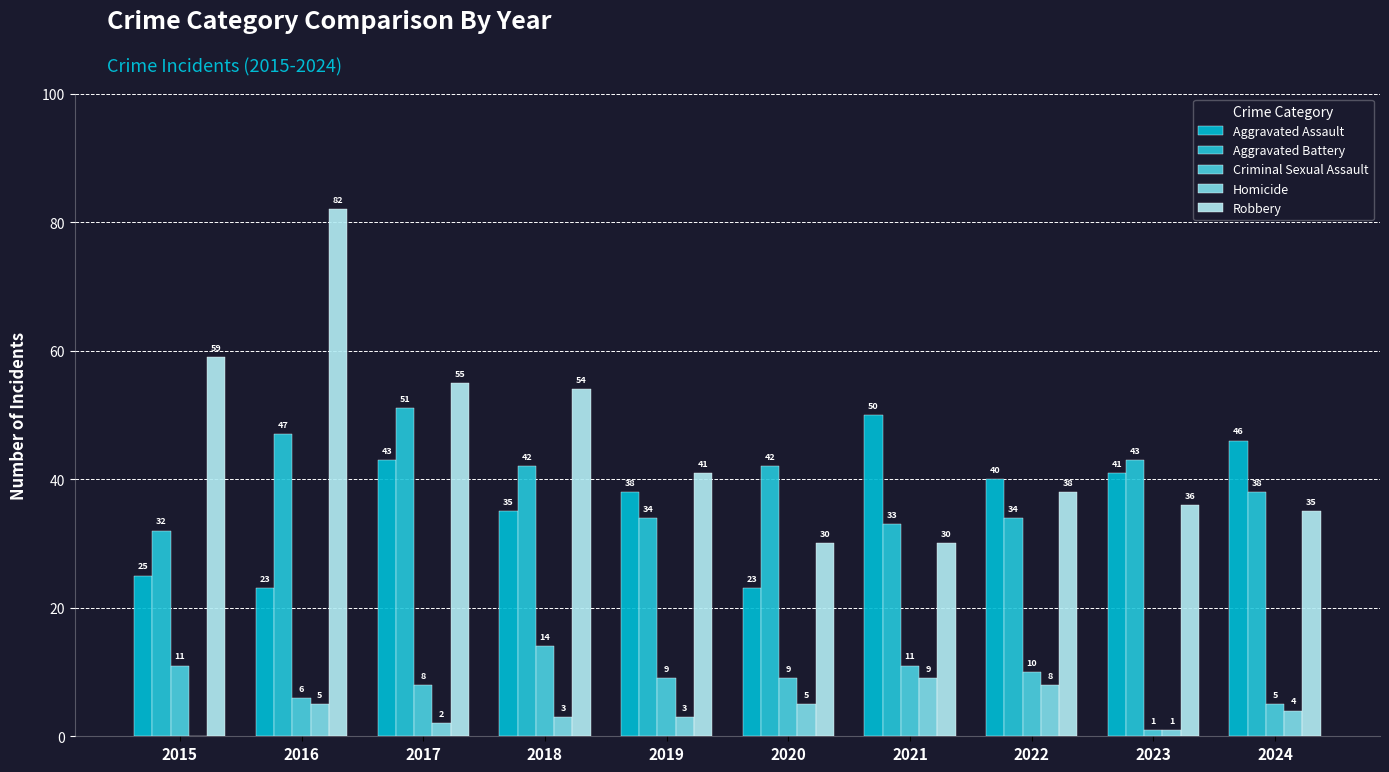

At which label does Criminal Sexual Assault first exceed 9?

2015